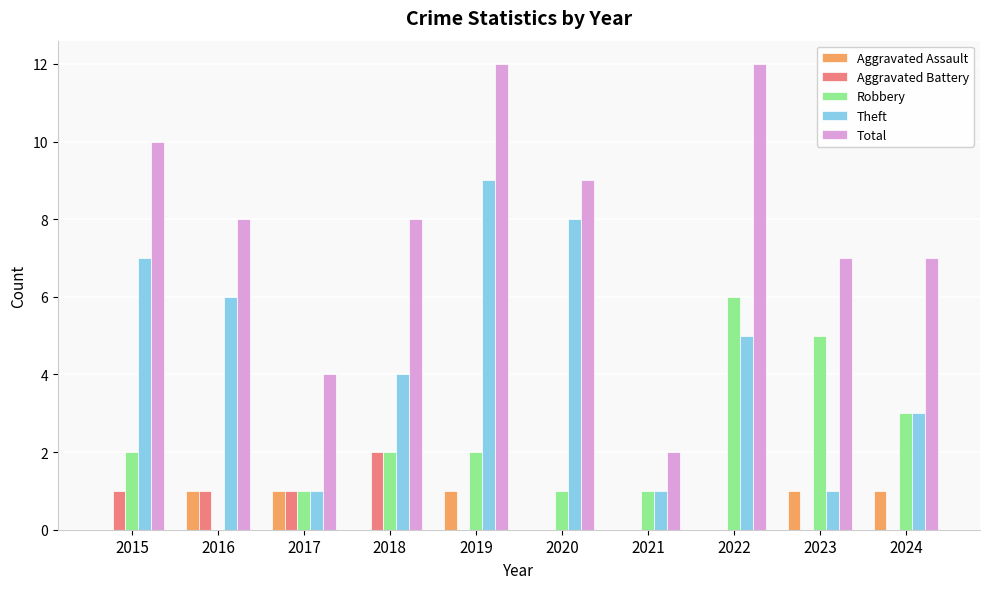

Is it true that Robbery equals 6 at 2022?

True